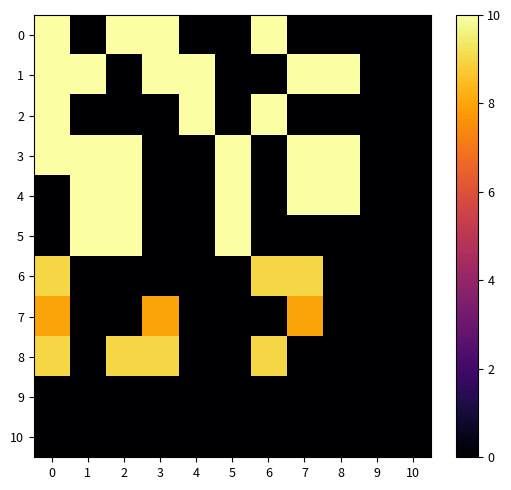

List the series in order of their peak value, highest first.

0, 1, 2, 3, 4, 5, 6, 8, 7, 9, 10